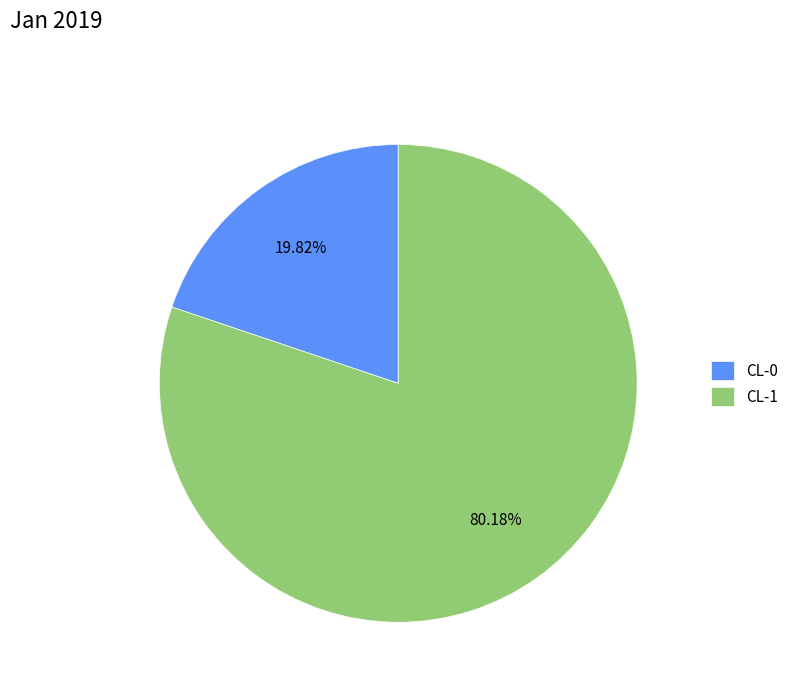

What percentage do CL-1 and CL-0 together represent?

100.0%